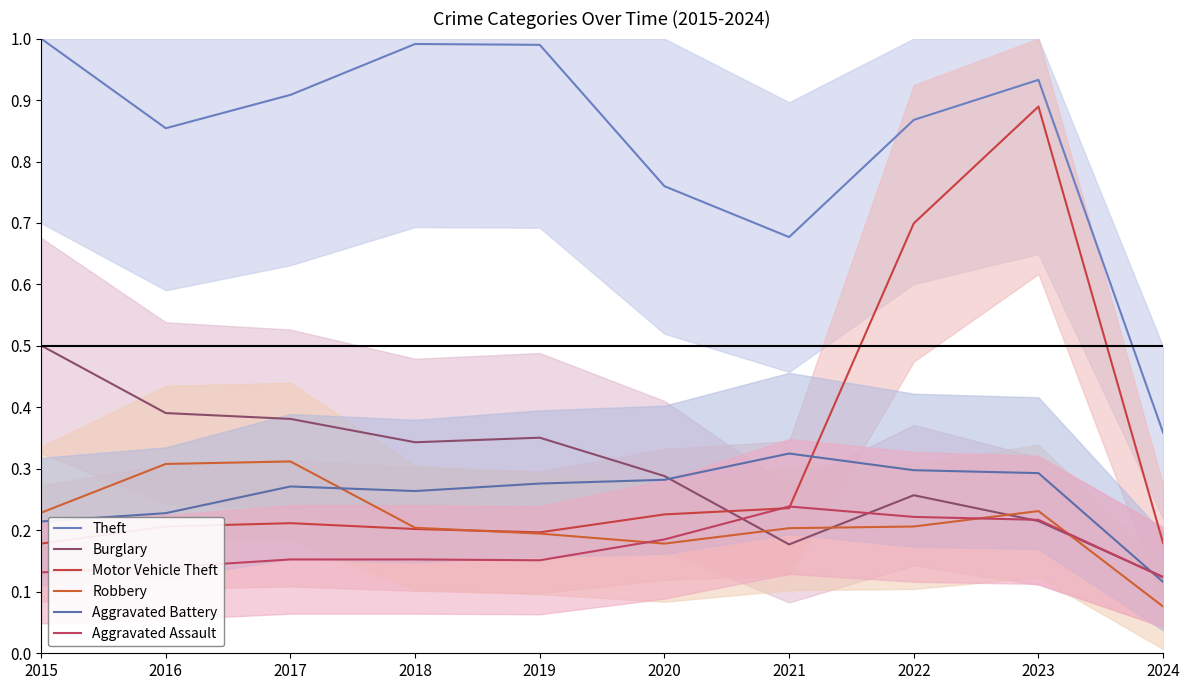

Is the value of Motor Vehicle Theft at 2018 greater than the value of Aggravated Battery at 2020?

No